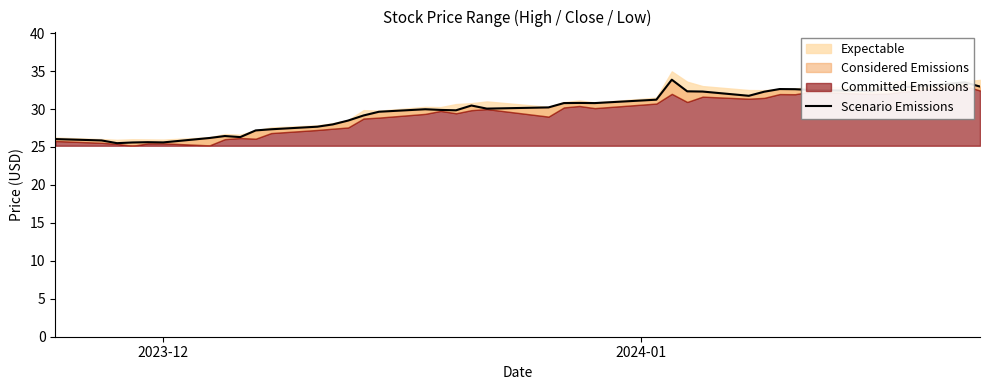

How many points are higher than both their immediate neighbors (excluding endpoints)?

8